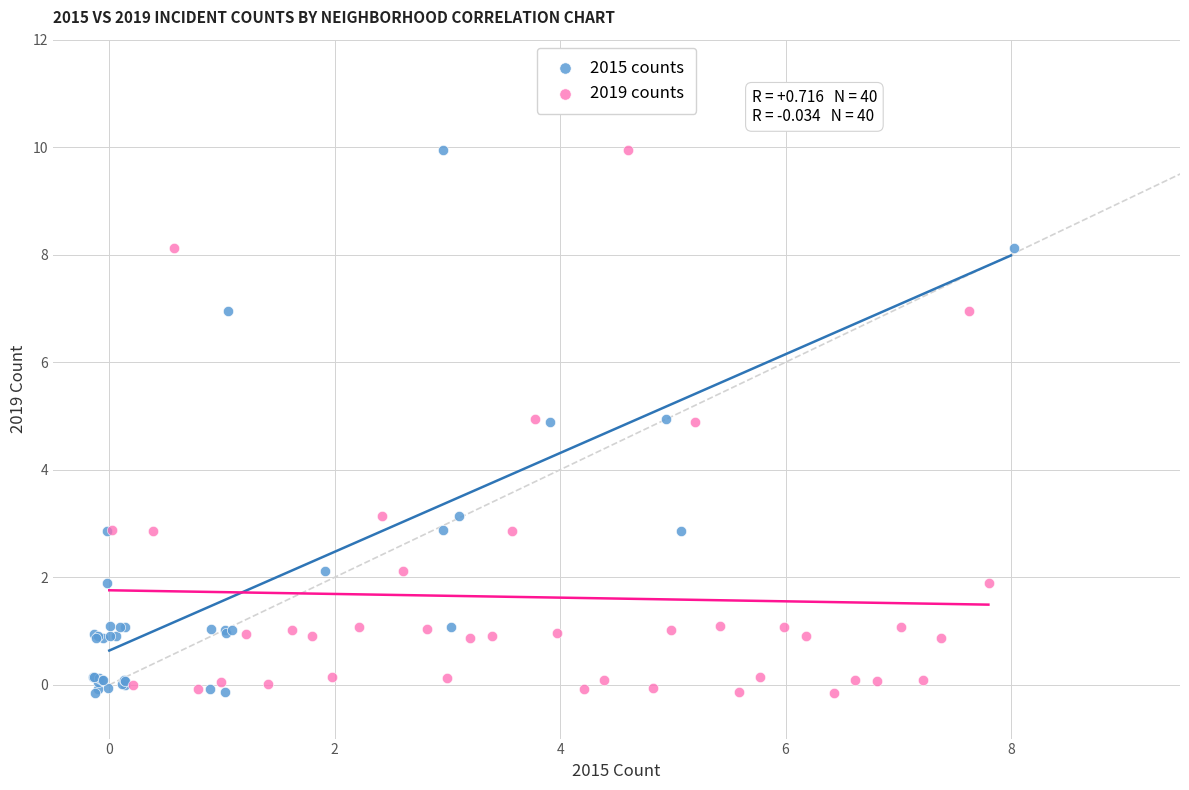

What are all the series names shown in the legend?

2015 counts, 2019 counts